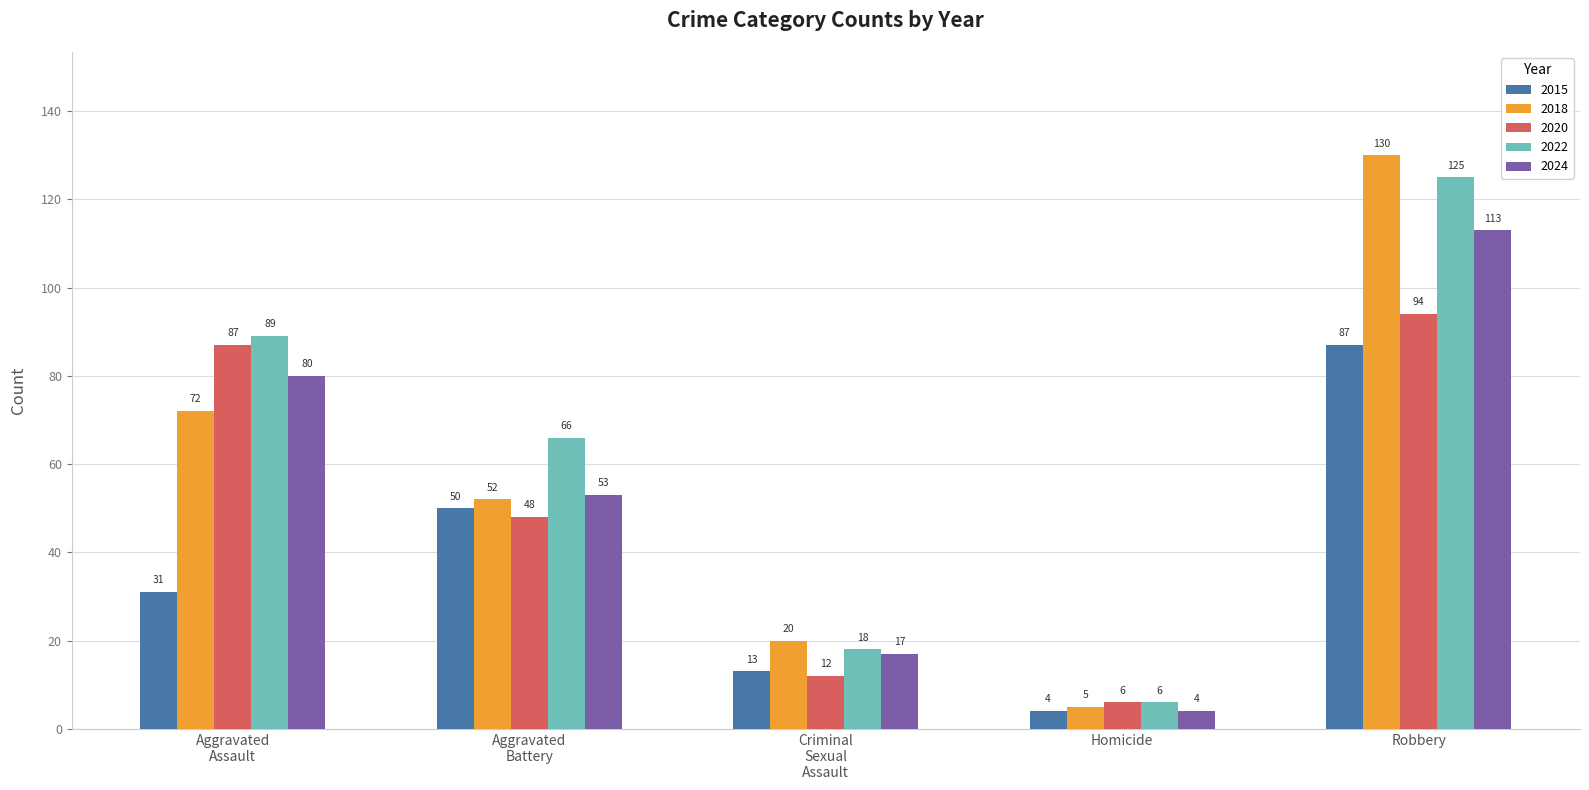

Count the number of categories in the chart.

5